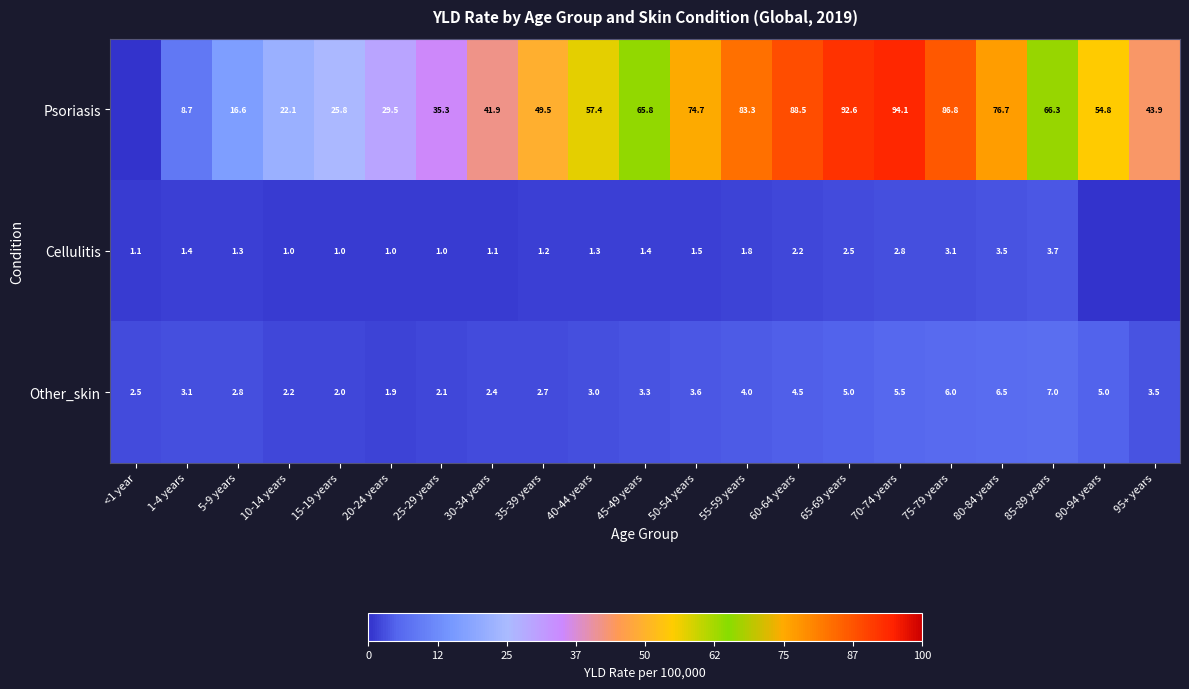

Between 80-84 years and 85-89 years, which series saw the biggest shift?

Psoriasis